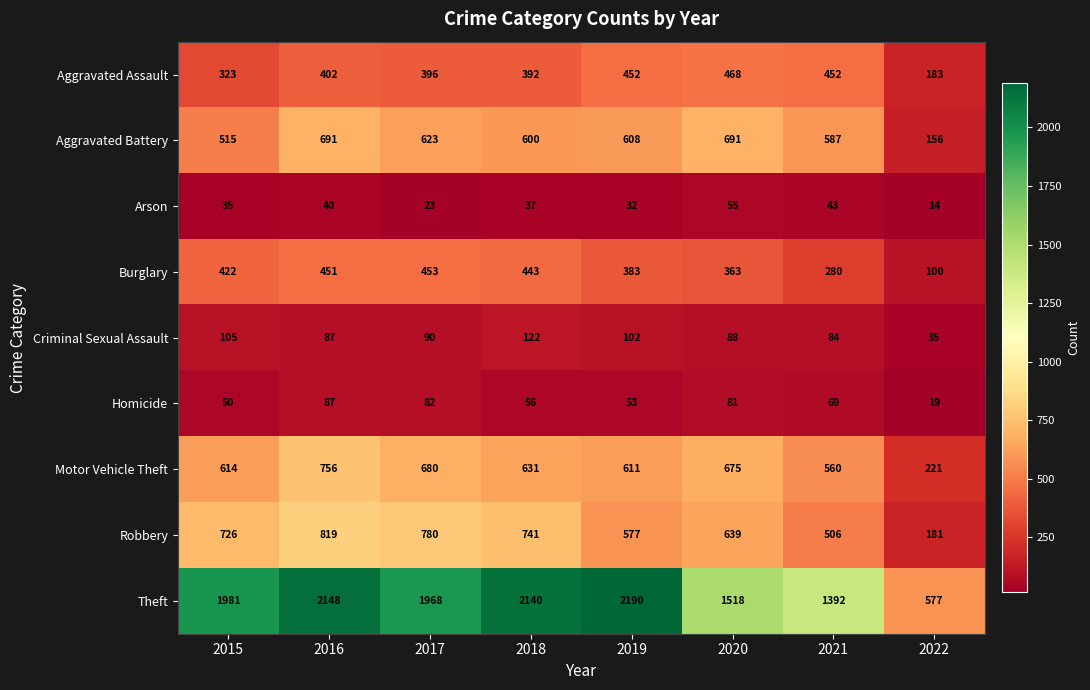

List the series in order of their peak value, highest first.

Theft, Robbery, Motor Vehicle Theft, Aggravated Battery, Aggravated Assault, Burglary, Criminal Sexual Assault, Homicide, Arson